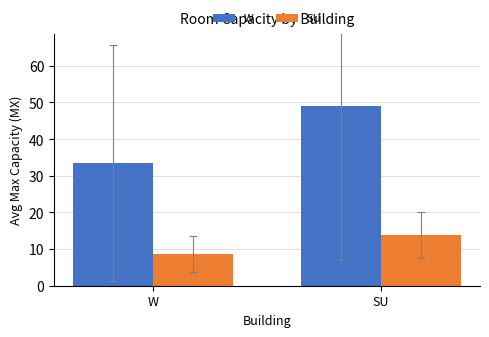

Reading left to right, list all the values displayed in this chart.

W: 33.5	49.1
SU: 8.7	13.8